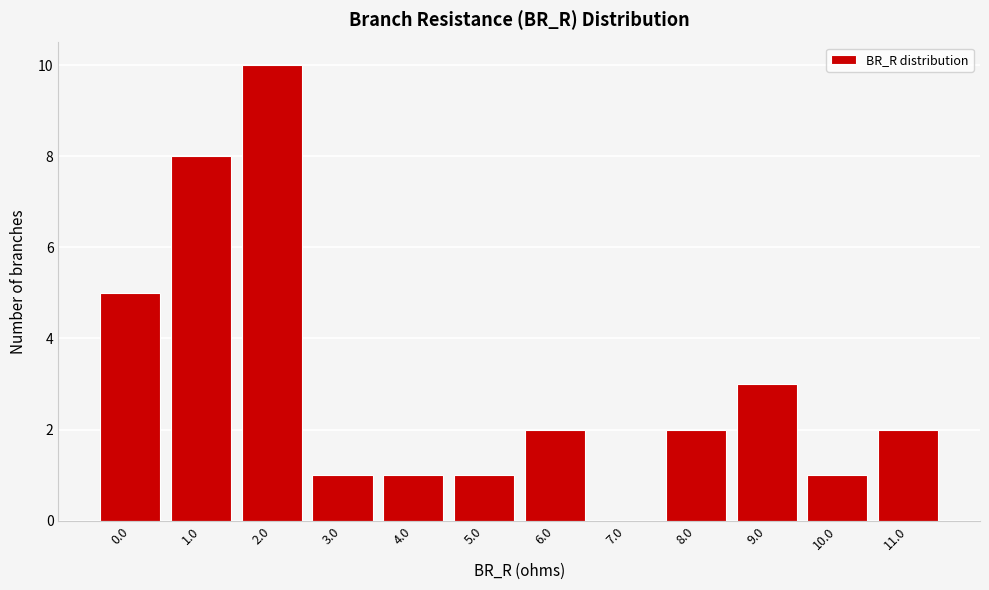

Reading left to right, transcribe all the data shown in this chart.

0.0=5	1.0=8	2.0=10	3.0=1	4.0=1	5.0=1	6.0=2	7.0=0	8.0=2	9.0=3	10.0=1	11.0=2